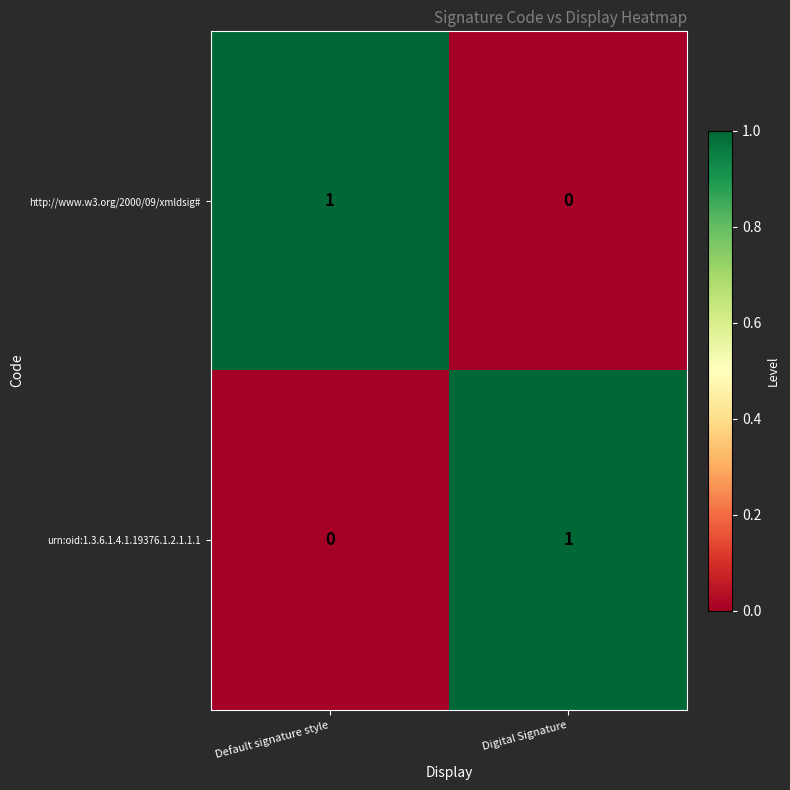

Reading left to right, transcribe all the data shown in this chart.

http://www.w3.org/2000/09/xmldsig#: 1	0
urn:oid:1.3.6.1.4.1.19376.1.2.1.1.1: 0	1